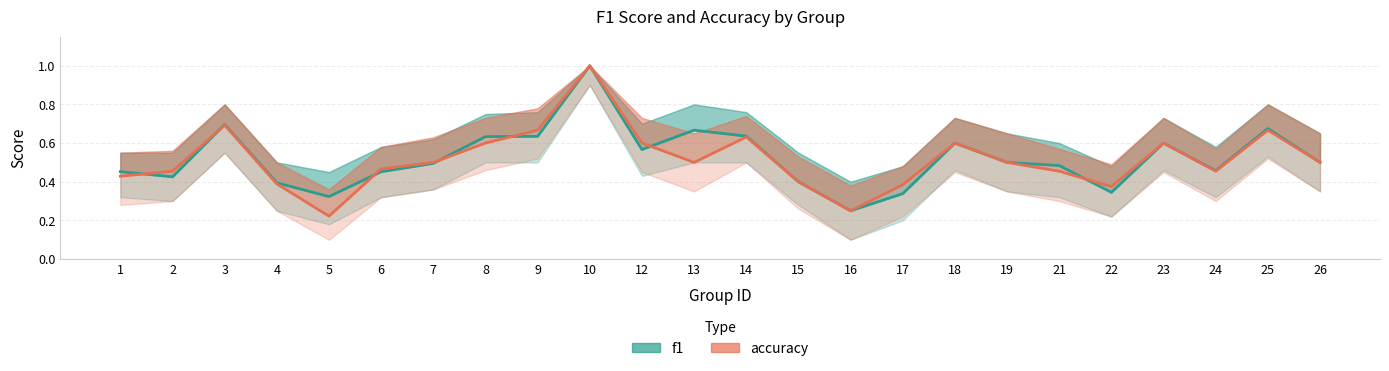

What is the smallest value displayed?

0.2